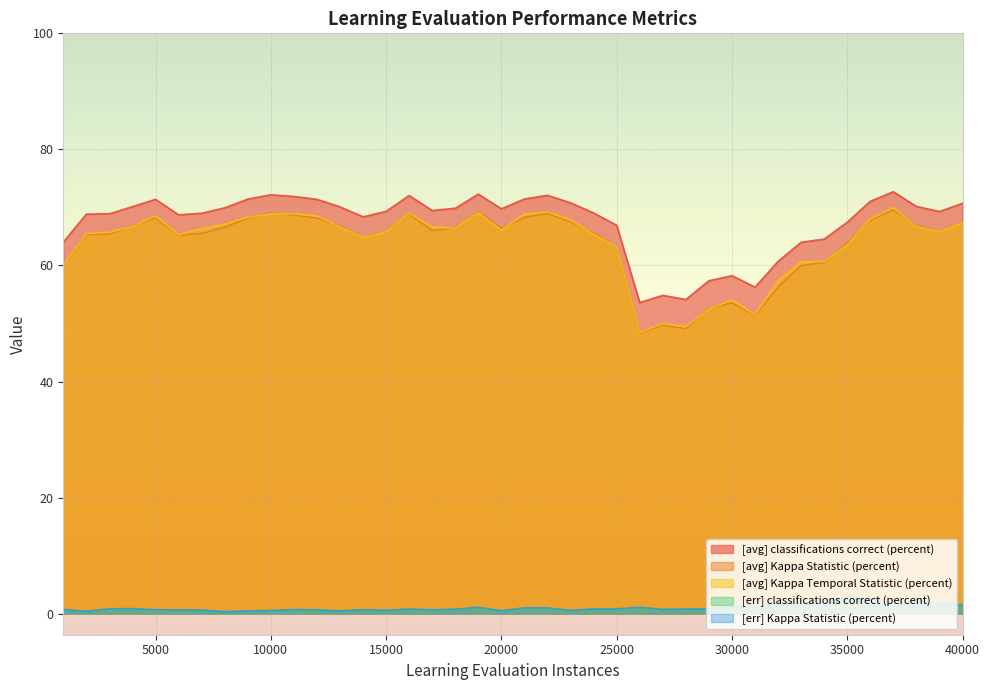

What is the difference between the maximum and minimum values in the [avg] Kappa Statistic (percent) series?

21.3